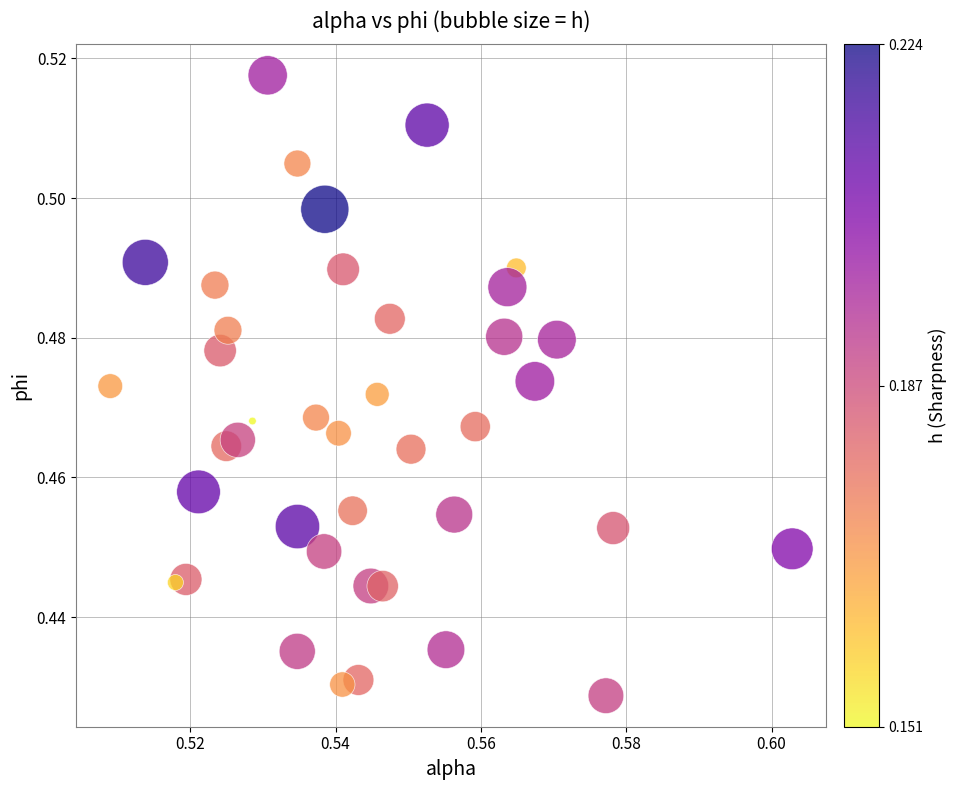

How many data points are displayed?

40